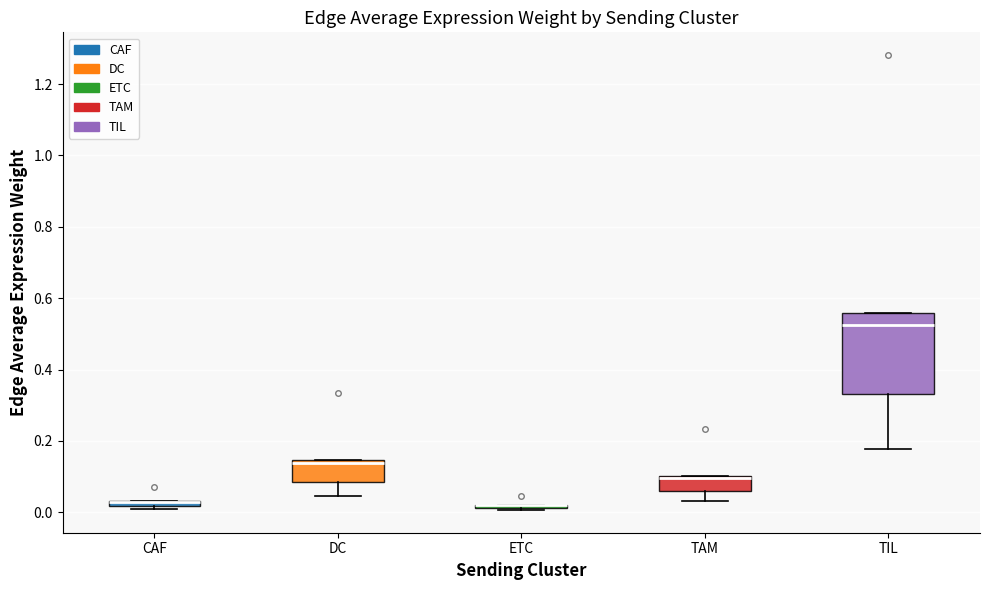

Which box is the tallest, from its lower edge to its upper edge?

TIL